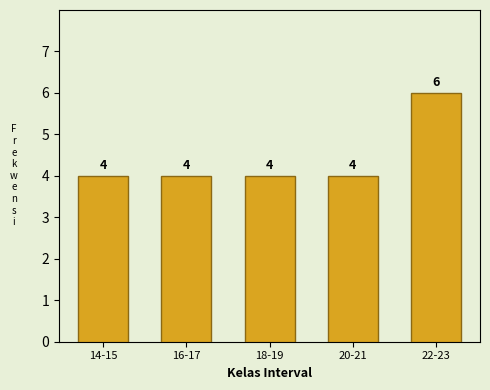

Reading left to right, transcribe all the data shown in this chart.

4	4	4	4	6